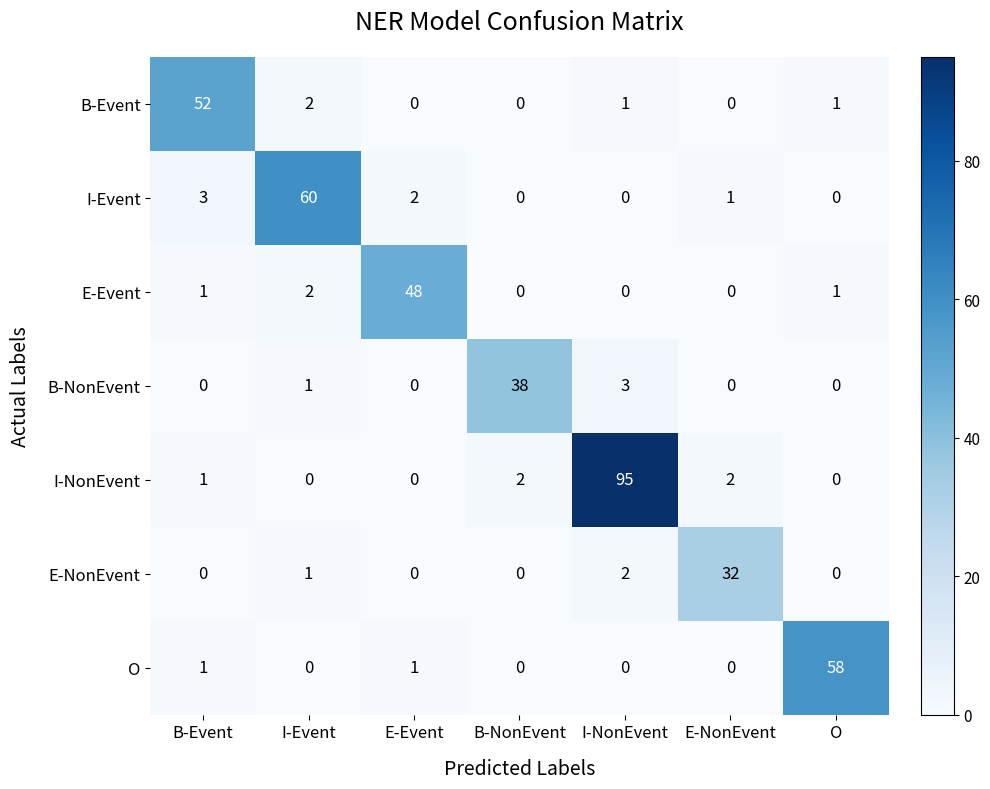

Which series has the largest total across all categories?

I-NonEvent